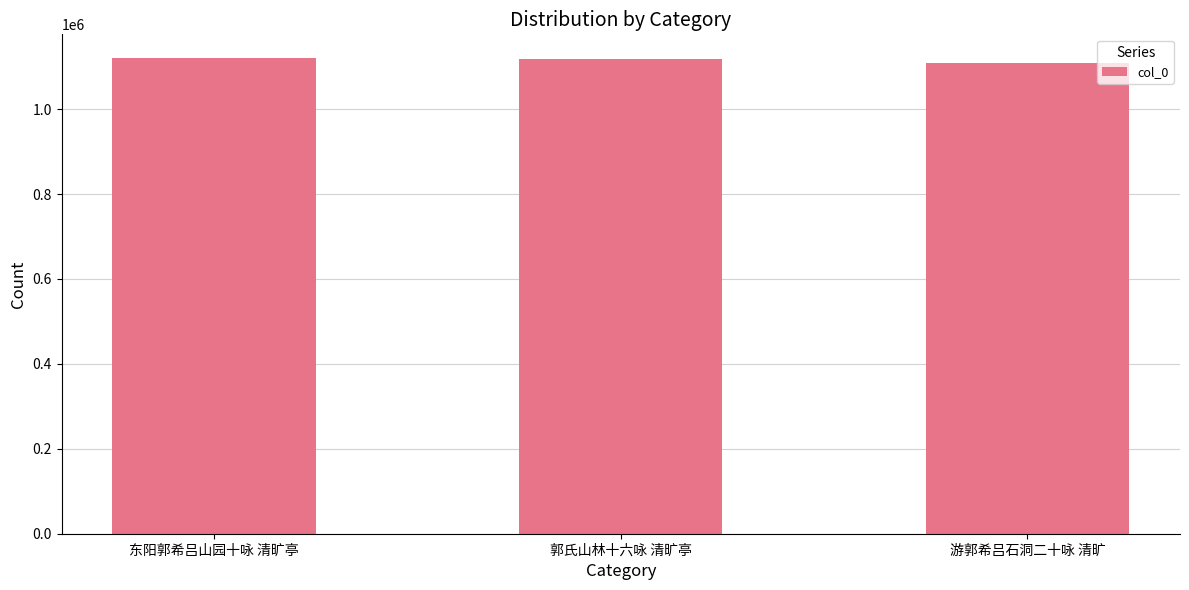

What is the sum of all values?

3346573